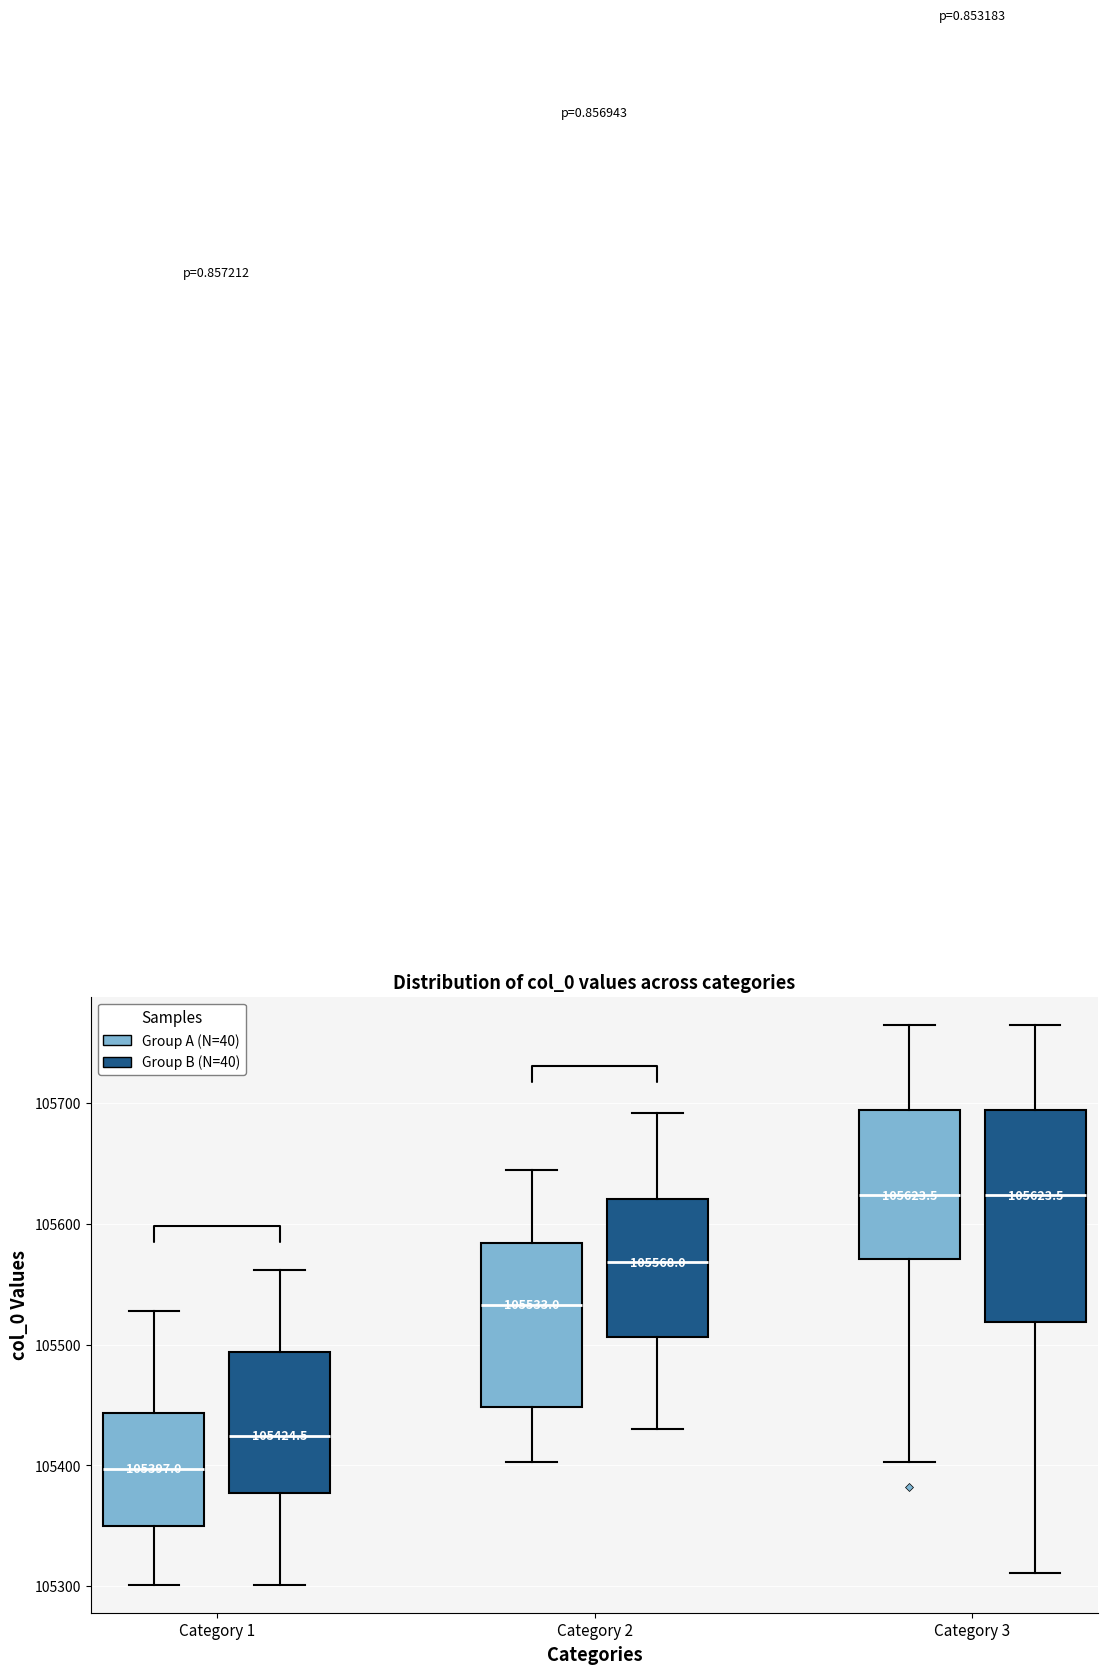

Which box is the tallest, from its lower edge to its upper edge?

Category 3 (Group B (N=40))